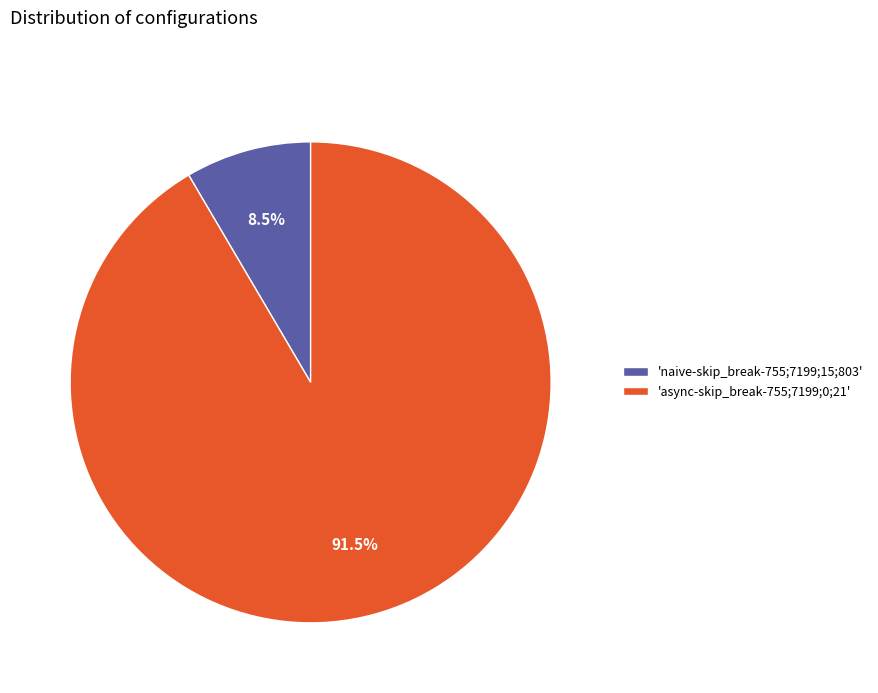

What is the majority slice?

'async-skip_break-755;7199;0;21'